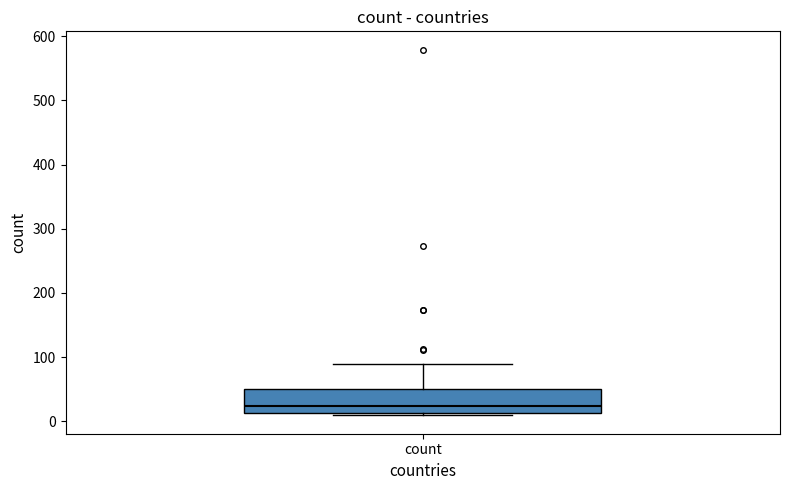

Transcribe this box plot: give where the median line is, the range the box spans, and where the two whiskers end, as read against the y-axis. The values are not printed on the chart, so give them approximately, as read against the axis.

median 20, box 10 to 50, whiskers 10 (just below the box's lower edge) to 90